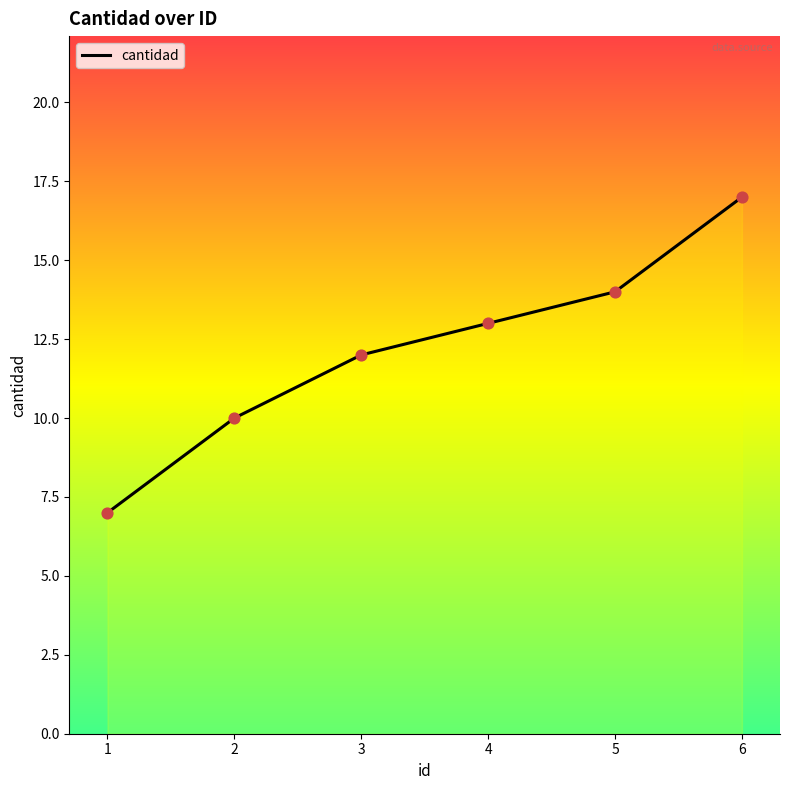

What is the change in value from 2 to 4?

+3